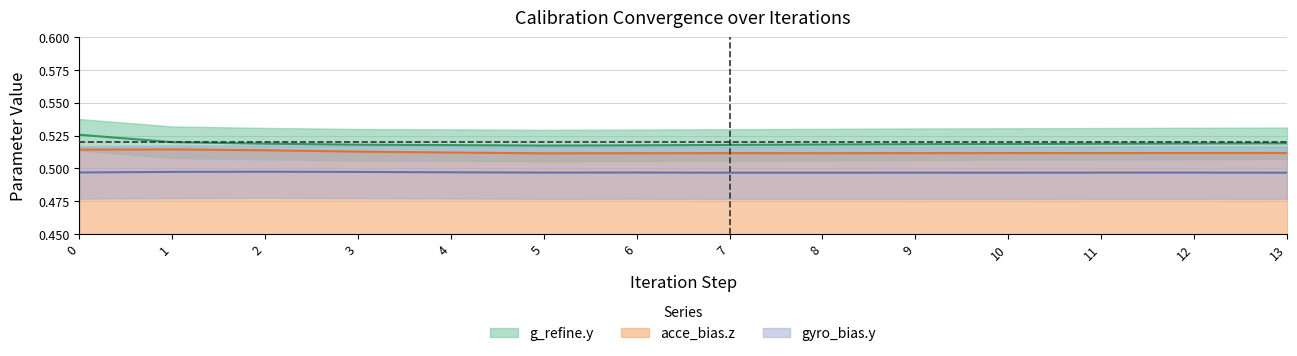

The gyro_bias.y series shows 0.7 at 7. True or false?

False